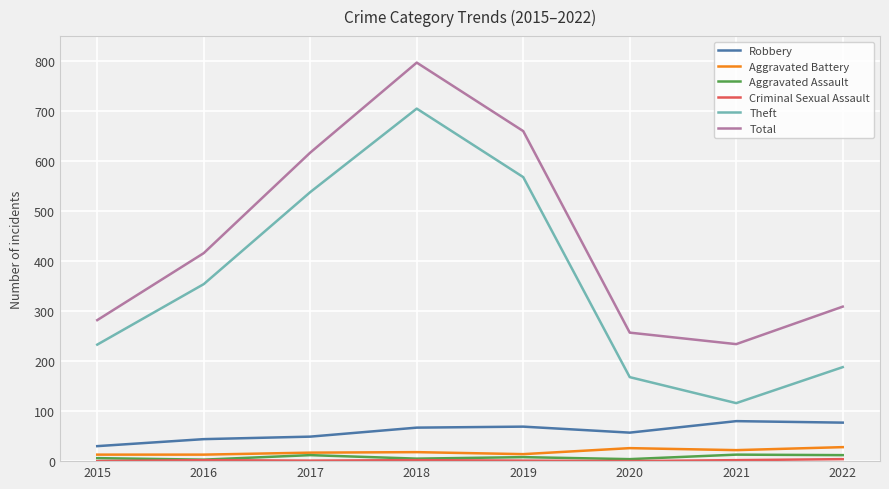

True or false: Robbery and Aggravated Battery cross at least once.

False